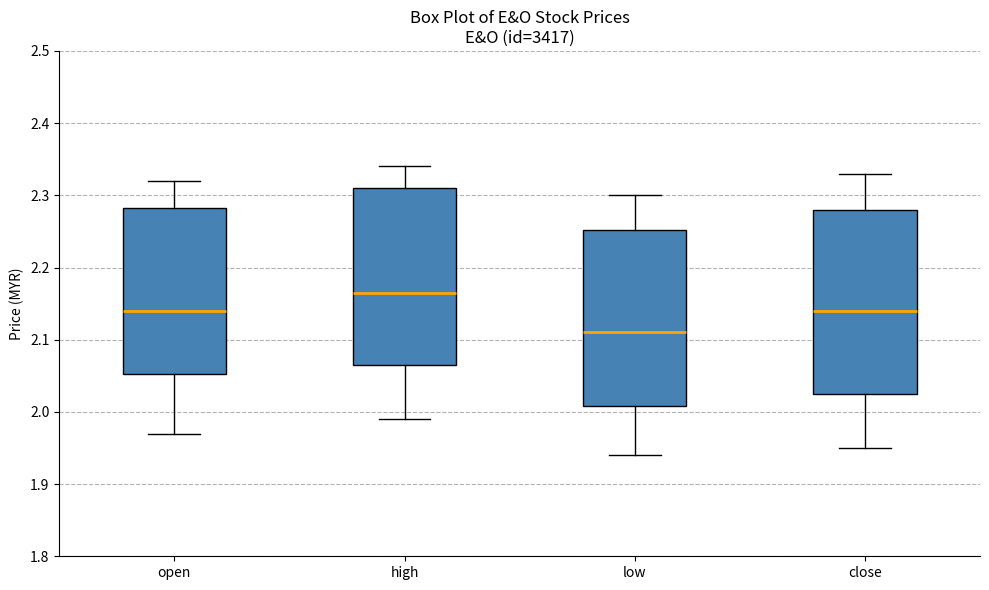

Reading left to right, read every box against the y-axis: the position of its median line, the range the box covers, and the ends of its whiskers. The values are not printed on the chart, so give them approximately, as read against the axis.

open: median 2.14, box 2.05 to 2.28, whiskers 1.97 to 2.32
high: median 2.17, box 2.07 to 2.31, whiskers 1.99 to 2.34
low: median 2.11, box 2.01 to 2.25, whiskers 1.94 to 2.30
close: median 2.14, box 2.03 to 2.28, whiskers 1.95 to 2.33